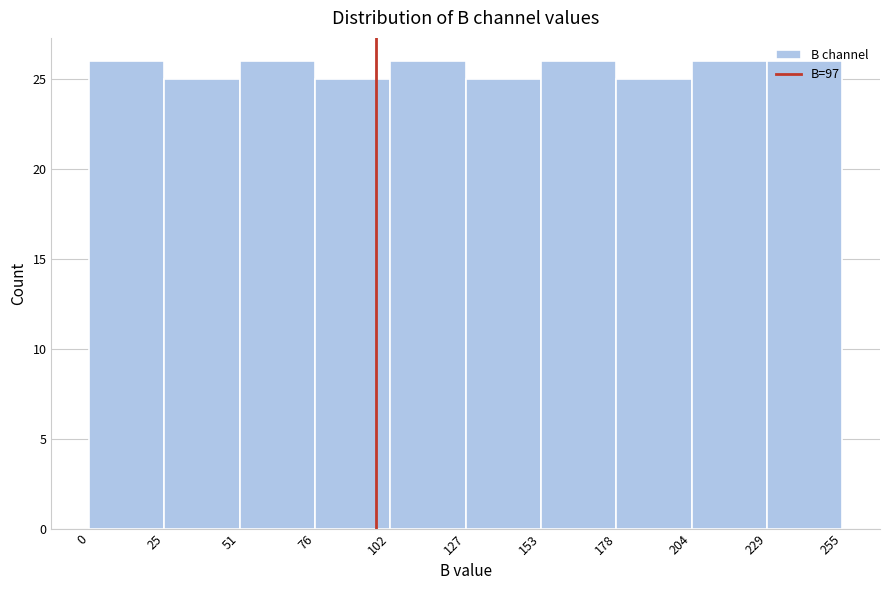

What is the height of the bar covering 153 to 178 on the x-axis? The values are not printed on the chart, so give them approximately, as read against the axis.

26